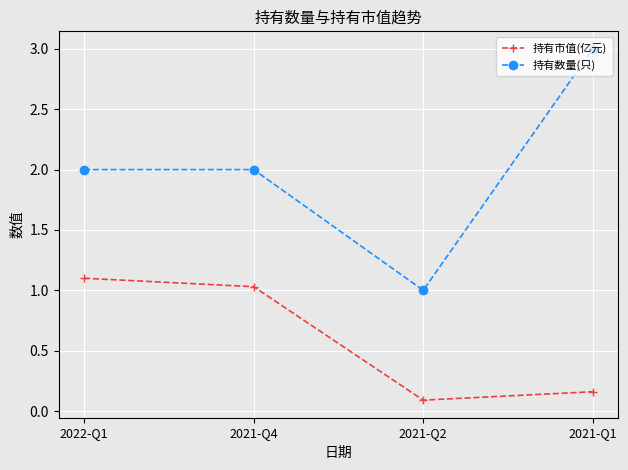

How many data points in 持有市值(亿元) are less than 1?

2